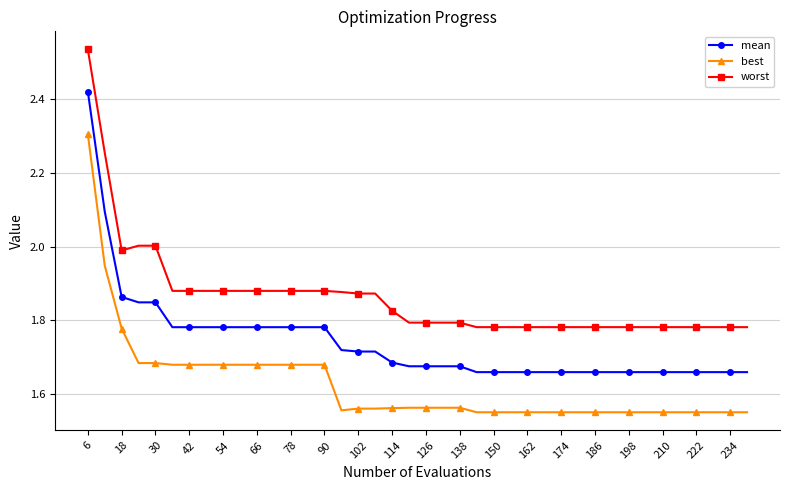

What are all the series names shown in the legend?

mean, best, worst